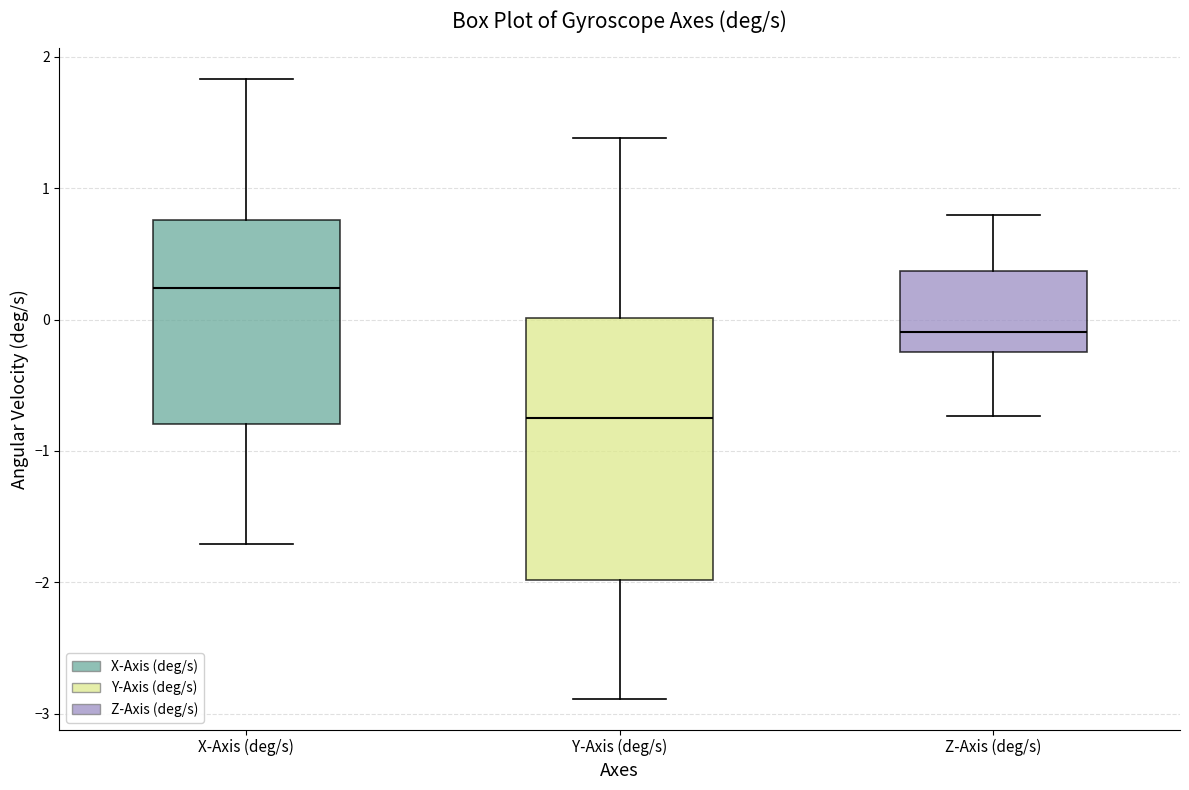

Where does the upper whisker of the box for Z-Axis (deg/s) end on the y-axis? The values are not printed on the chart, so give them approximately, as read against the axis.

0.8